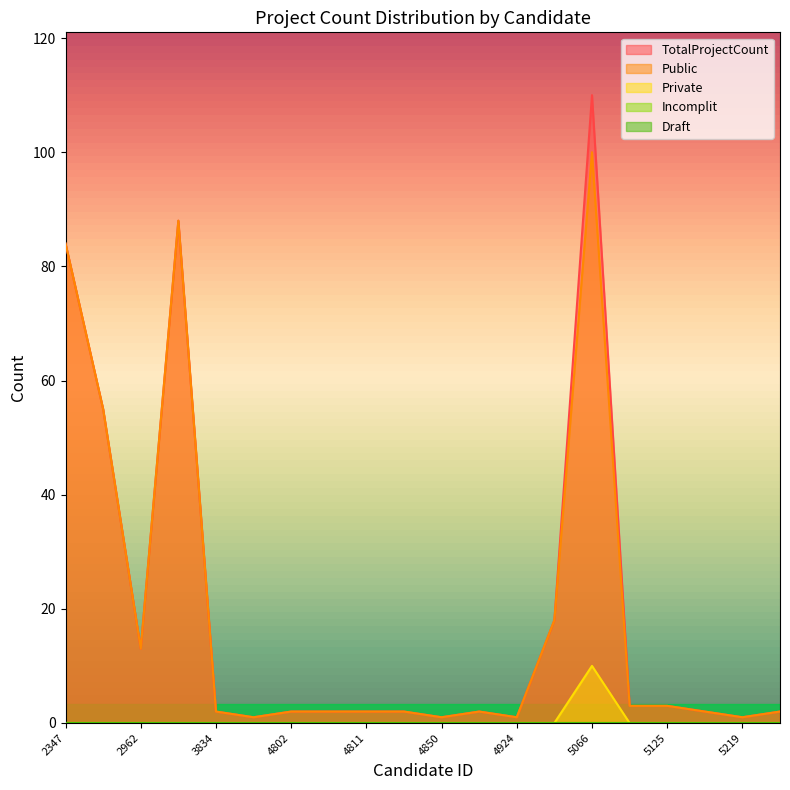

Reading left to right, what are all the values shown in this chart?

Public: 2347=84	2575=55	2962=13	3832=88	3834=2	4800=1	4802=2	4805=2	4811=2	4831=2	4850=1	4857=2	4924=1	5062=18	5066=100	5076=3	5125=3	5139=2	5219=1	5266=2
Private: 2347=0	2575=0	2962=0	3832=0	3834=0	4800=0	4802=0	4805=0	4811=0	4831=0	4850=0	4857=0	4924=0	5062=0	5066=10	5076=0	5125=0	5139=0	5219=0	5266=0
TotalProjectCount: 2347=84	2575=55	2962=13	3832=88	3834=2	4800=1	4802=2	4805=2	4811=2	4831=2	4850=1	4857=2	4924=1	5062=18	5066=110	5076=3	5125=3	5139=2	5219=1	5266=2